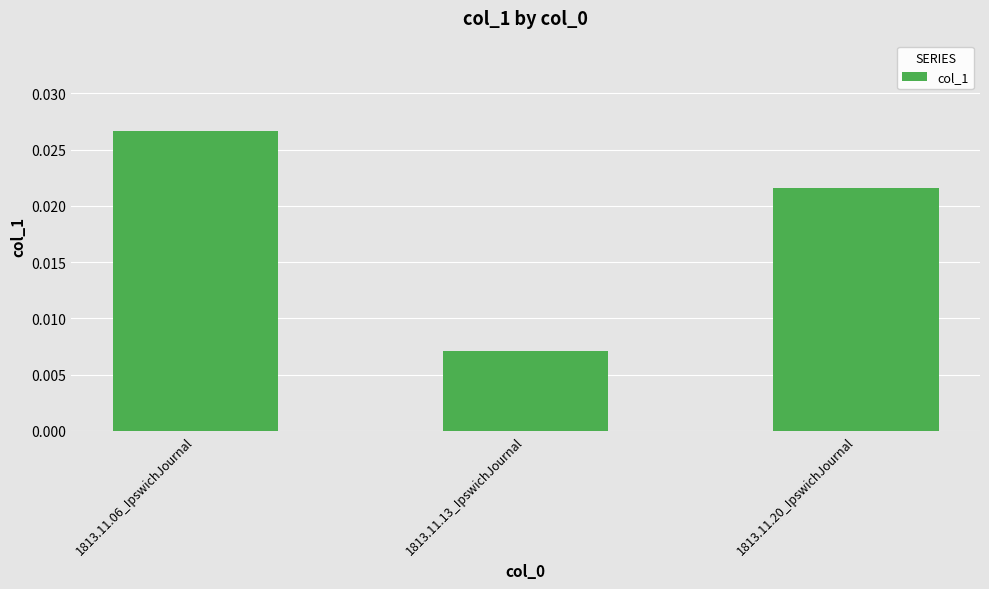

Which label corresponds to the smallest value in the chart?

1813.11.13_IpswichJournal